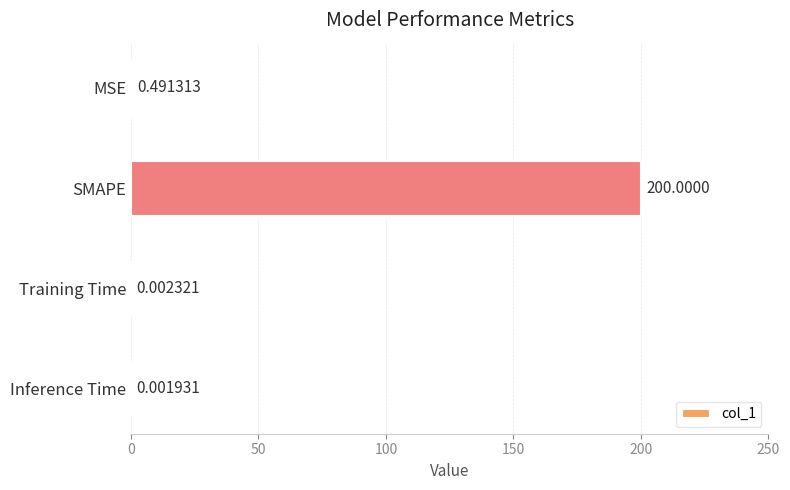

Between SMAPE and MSE, which is larger?

SMAPE